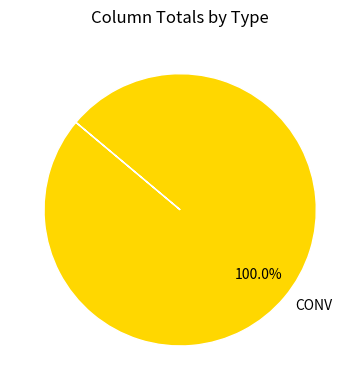

Rank the categories by value from lowest to highest.

CONV